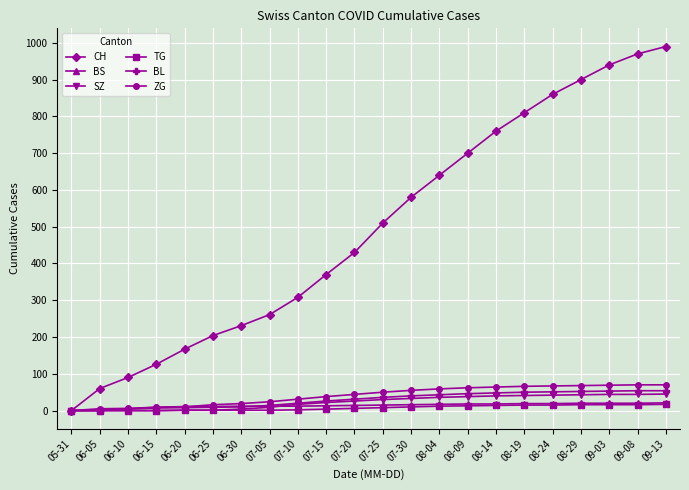

Is the value of CH at 06-10 greater than the value of SZ at 05-31?

Yes